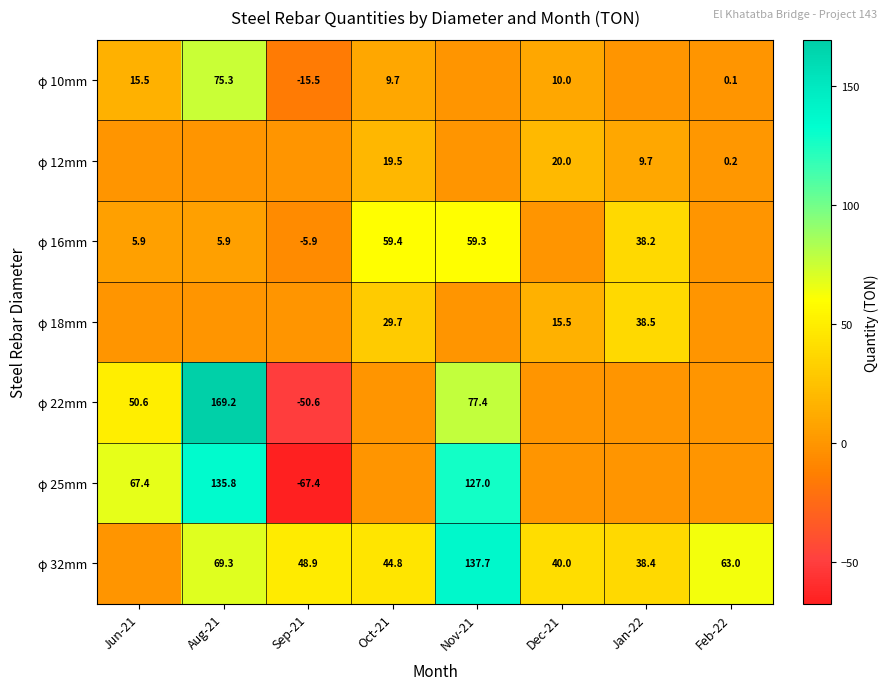

Which label corresponds to the largest value in the chart?

Aug-21